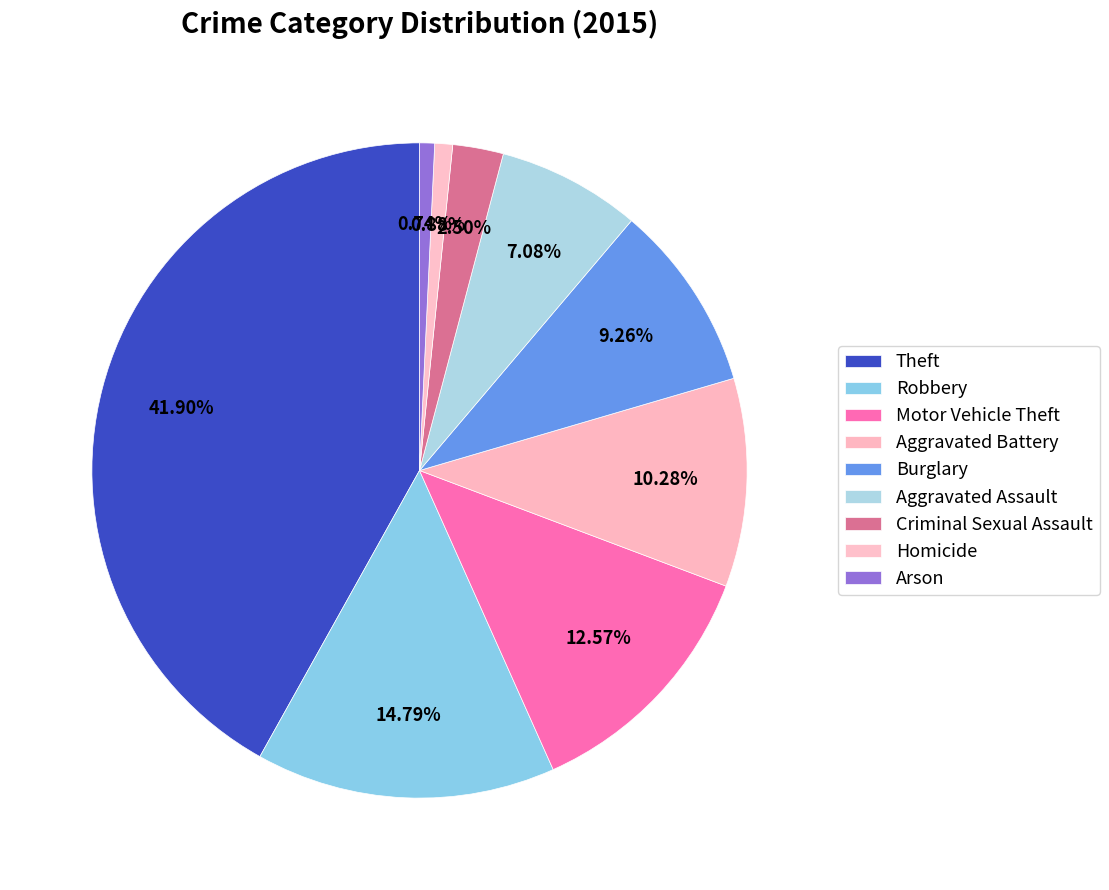

How many segments does this pie chart have?

9